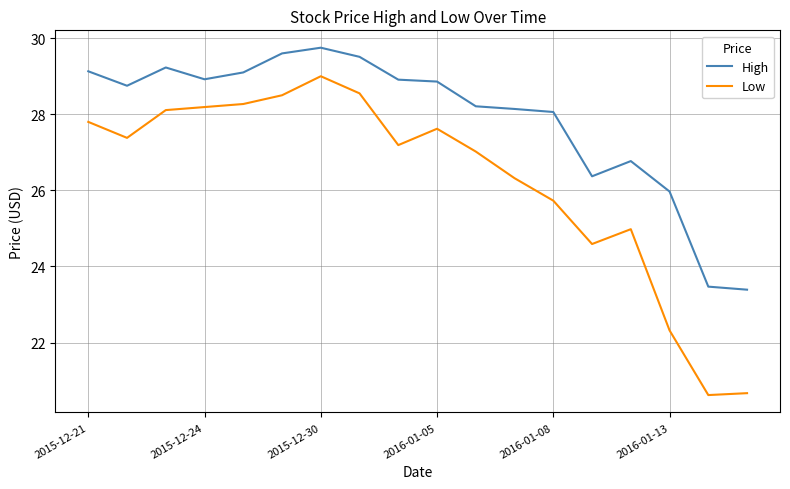

How many values in the High series exceed 28?

13